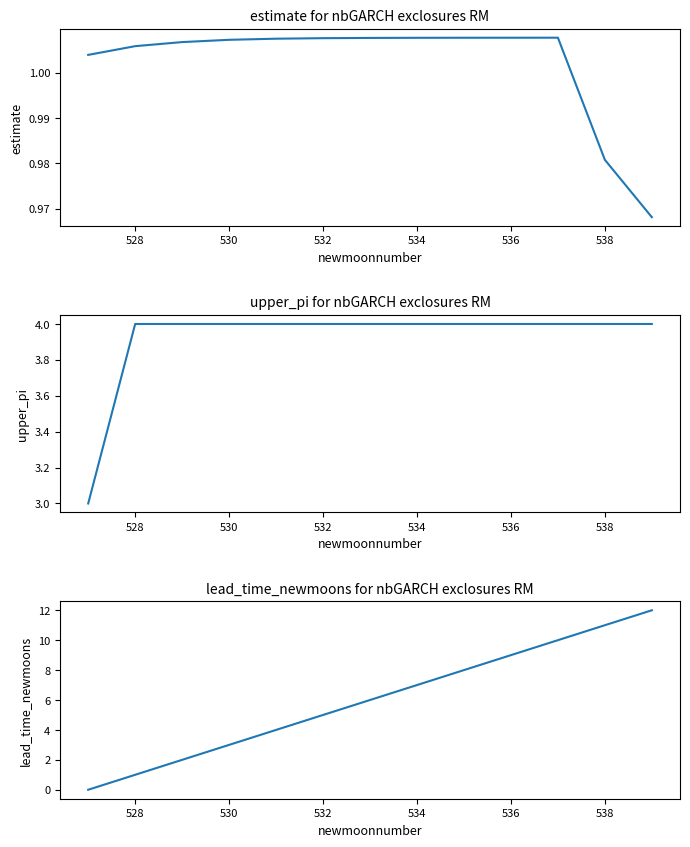

The value of lead_time_newmoons at 10 is 16.8. True or false?

False